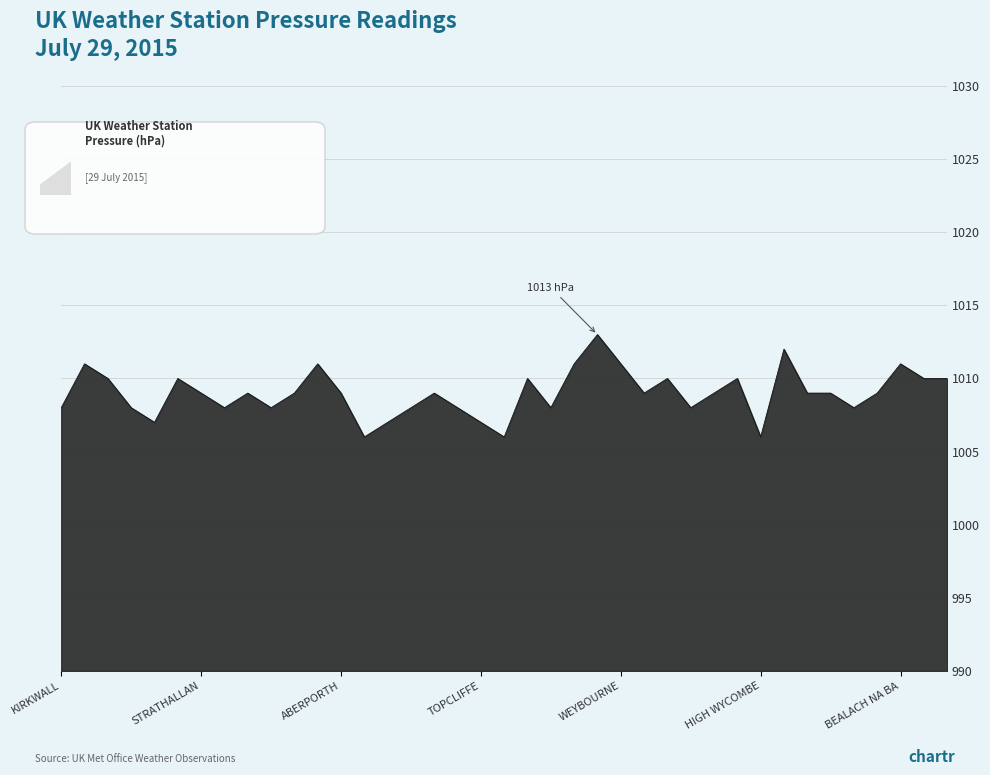

What is the approximate value at FARNBOROUGH?

1012